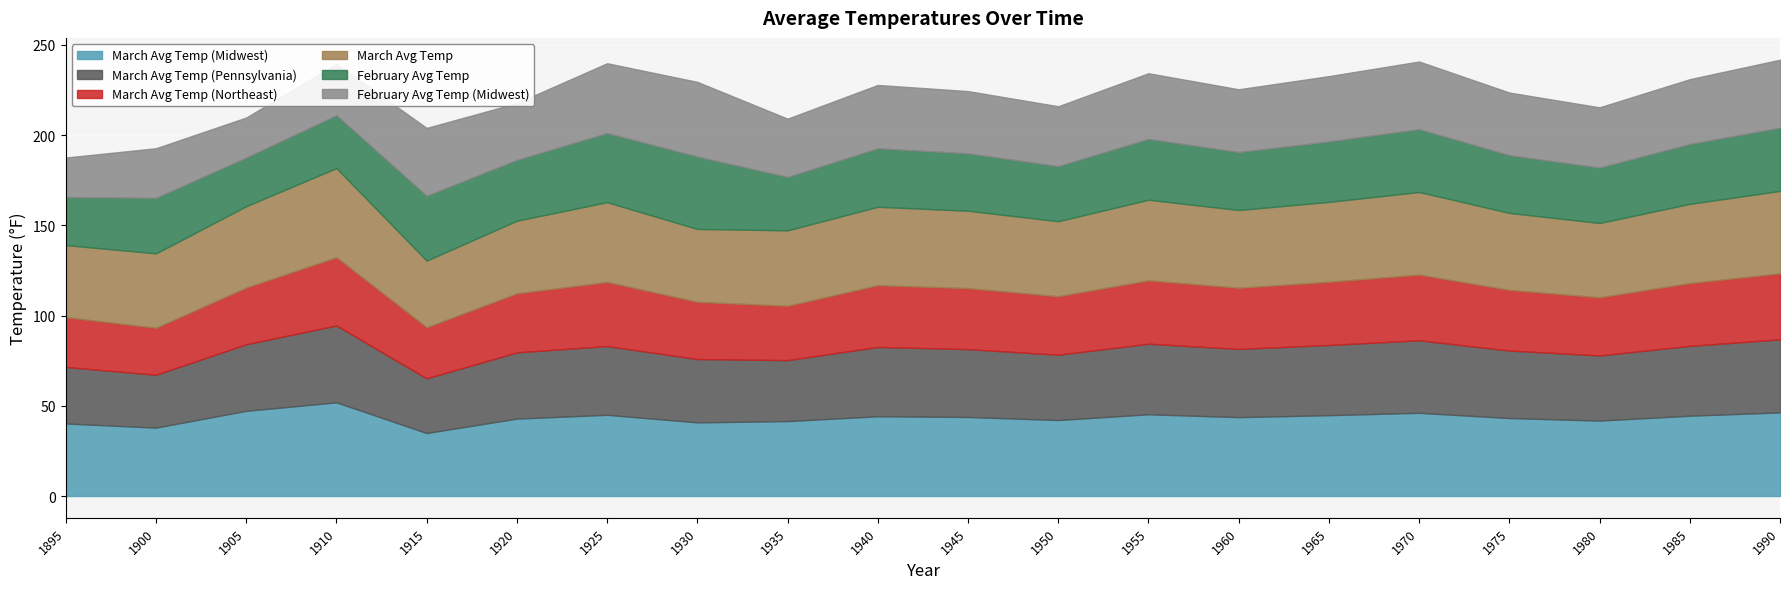

Reading right to left, transcribe all the data shown in this chart.

March Avg Temp (Midwest): 46.3	44.5	41.8	43.2	46.1	44.8	43.7	45.3	42.1	43.8	44.2	41.5	40.8	45.0	42.9	34.9	51.9	47.2	37.9	40.2
March Avg Temp (Pennsylvania): 40.5	38.7	36.1	37.4	40.2	38.9	37.8	39.1	36.2	37.6	38.4	33.8	35.1	38.1	36.7	30.3	42.6	36.9	29.3	31.3
March Avg Temp (Northeast): 36.6	34.8	32.2	33.6	36.4	35.0	33.9	35.1	32.4	33.8	34.2	30.1	31.7	35.5	32.7	28.3	37.8	31.4	26.0	27.6
March Avg Temp: 45.7	43.9	41.2	42.7	45.8	44.3	43.1	44.7	41.6	42.9	43.5	41.8	40.4	44.2	40.3	37.0	49.4	45.1	41.3	40.0
February Avg Temp: 35.0	33.2	30.7	32.0	34.8	33.5	32.1	33.7	30.5	31.8	32.4	29.6	40.1	38.3	33.7	35.9	29.3	26.9	30.8	26.6
February Avg Temp (Midwest): 37.7	35.9	33.4	34.7	37.5	36.2	34.8	36.4	33.2	34.5	35.1	32.3	41.4	38.7	31.5	37.6	28.5	22.2	27.5	21.9